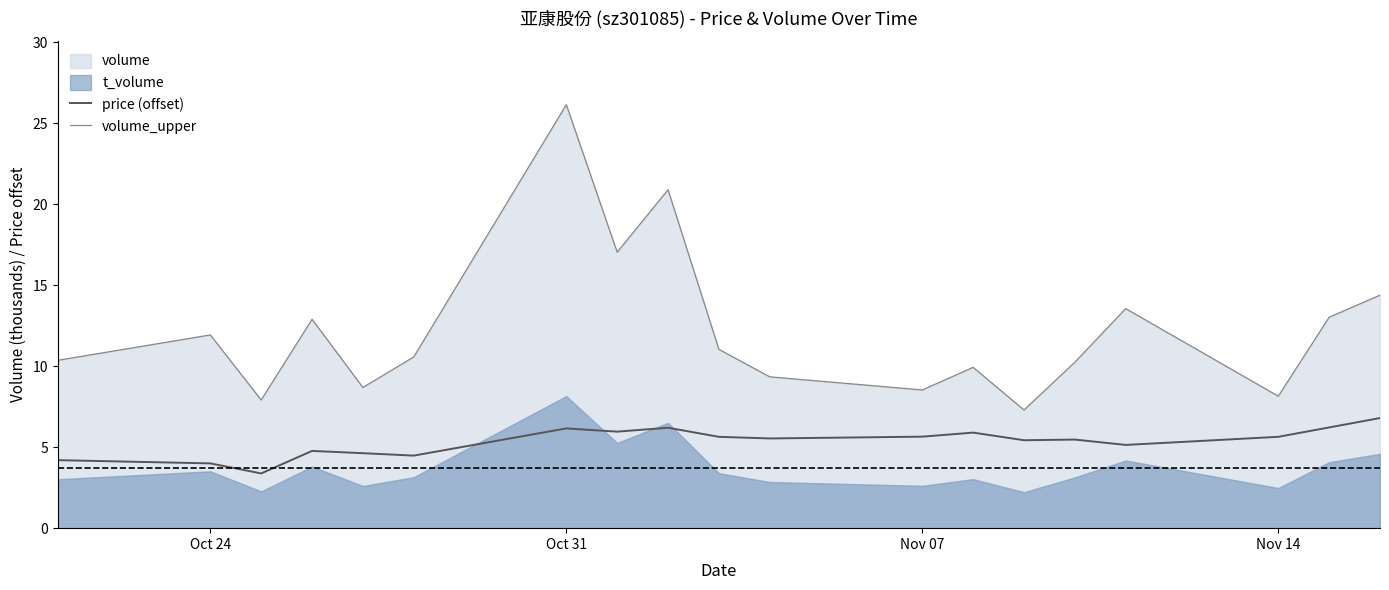

How many lines are shown in the chart?

2